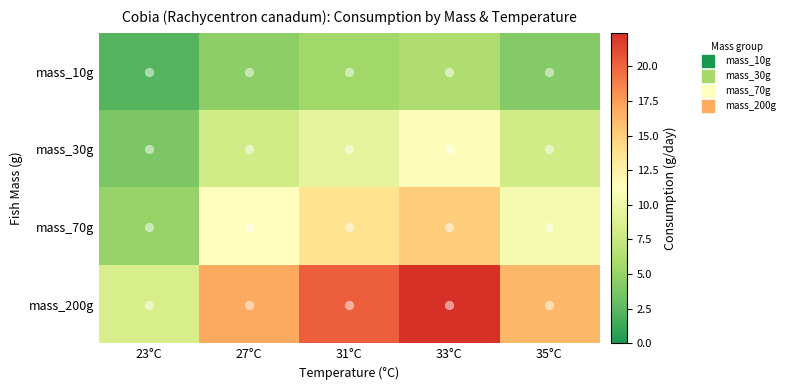

Reading right to left, list all the values displayed in this chart.

mass_10g: 35°C=4.1	33°C=6.2	31°C=5.5	27°C=4.6	23°C=2.2
mass_30g: 35°C=8.0	33°C=11.0	31°C=9.4	27°C=8.1	23°C=3.8
mass_70g: 35°C=10.4	33°C=15.0	31°C=13.7	27°C=11.2	23°C=5.0
mass_200g: 35°C=16.3	33°C=22.4	31°C=20.2	27°C=16.9	23°C=8.4